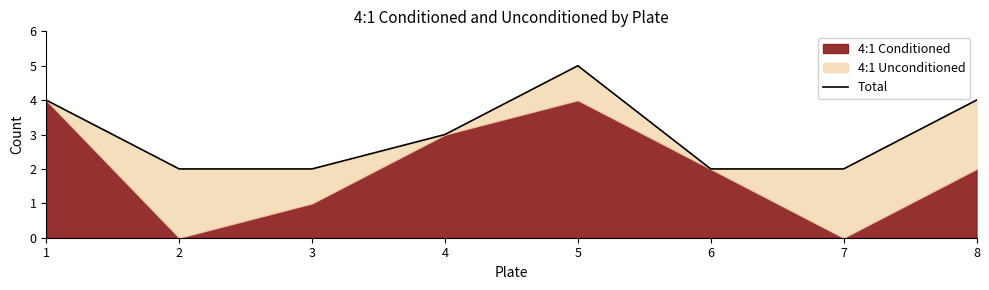

Reading right to left, extract all data points from this chart.

8=4	7=2	6=2	5=5	4=3	3=2	2=2	1=4